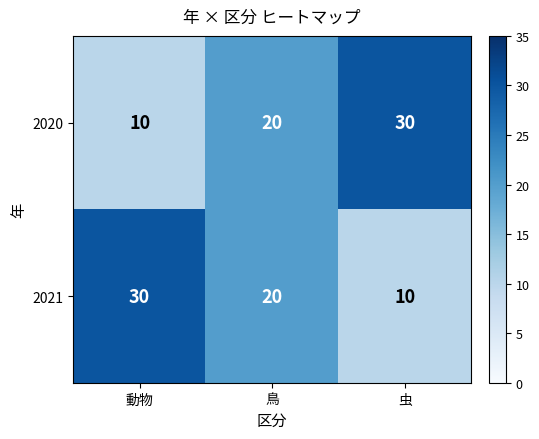

List the labels in order of 2020 value, smallest first.

動物, 鳥, 虫